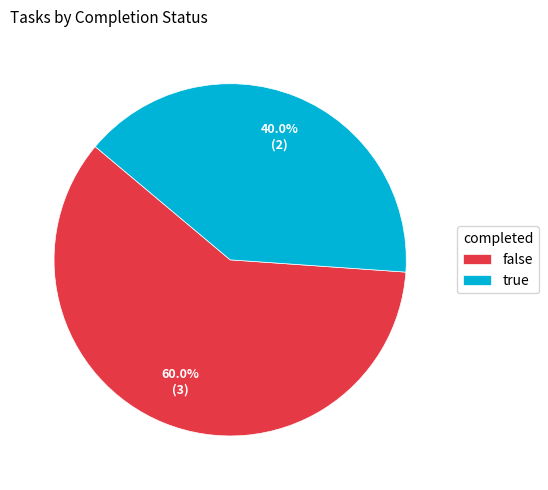

What percentage is the false slice, to the nearest percent?

60%